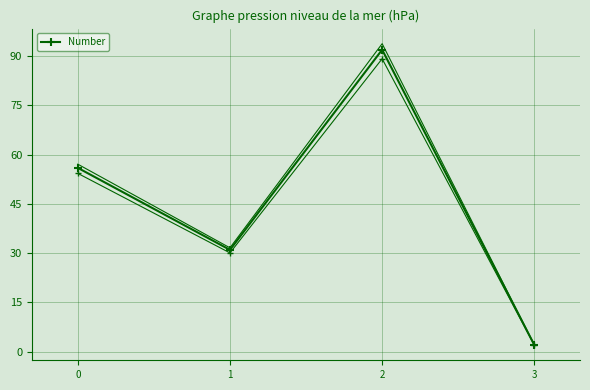

At which category does the data reach its first local peak?

2